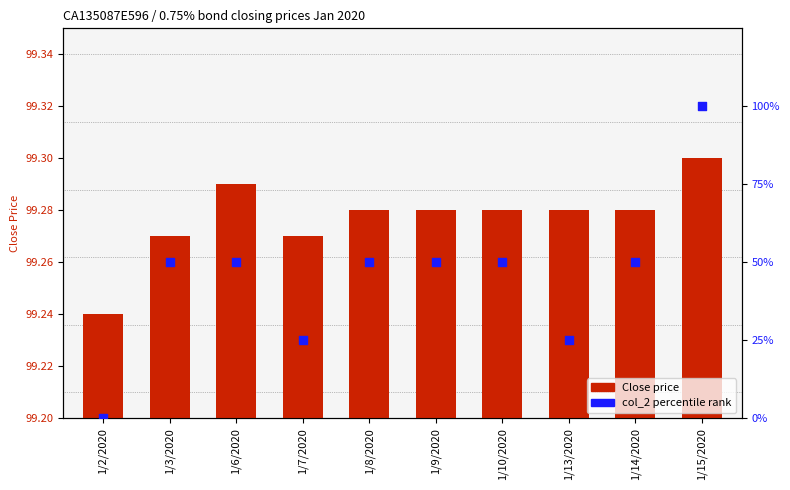

What is the total value across all series at 1/2/2020?

99.2